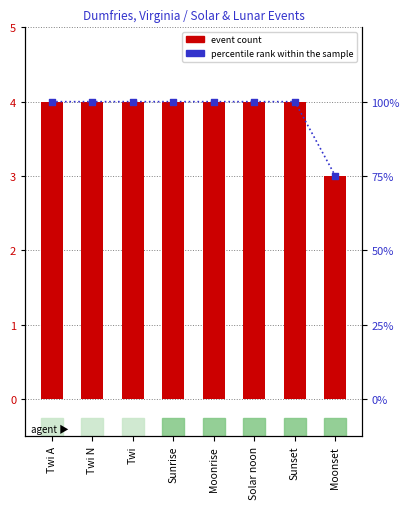

At how many categories does at least one series exceed 28?

8